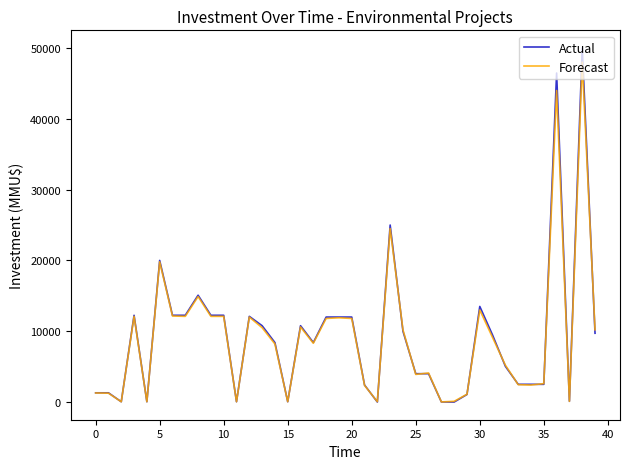

Which series has the widest spread of values?

Actual